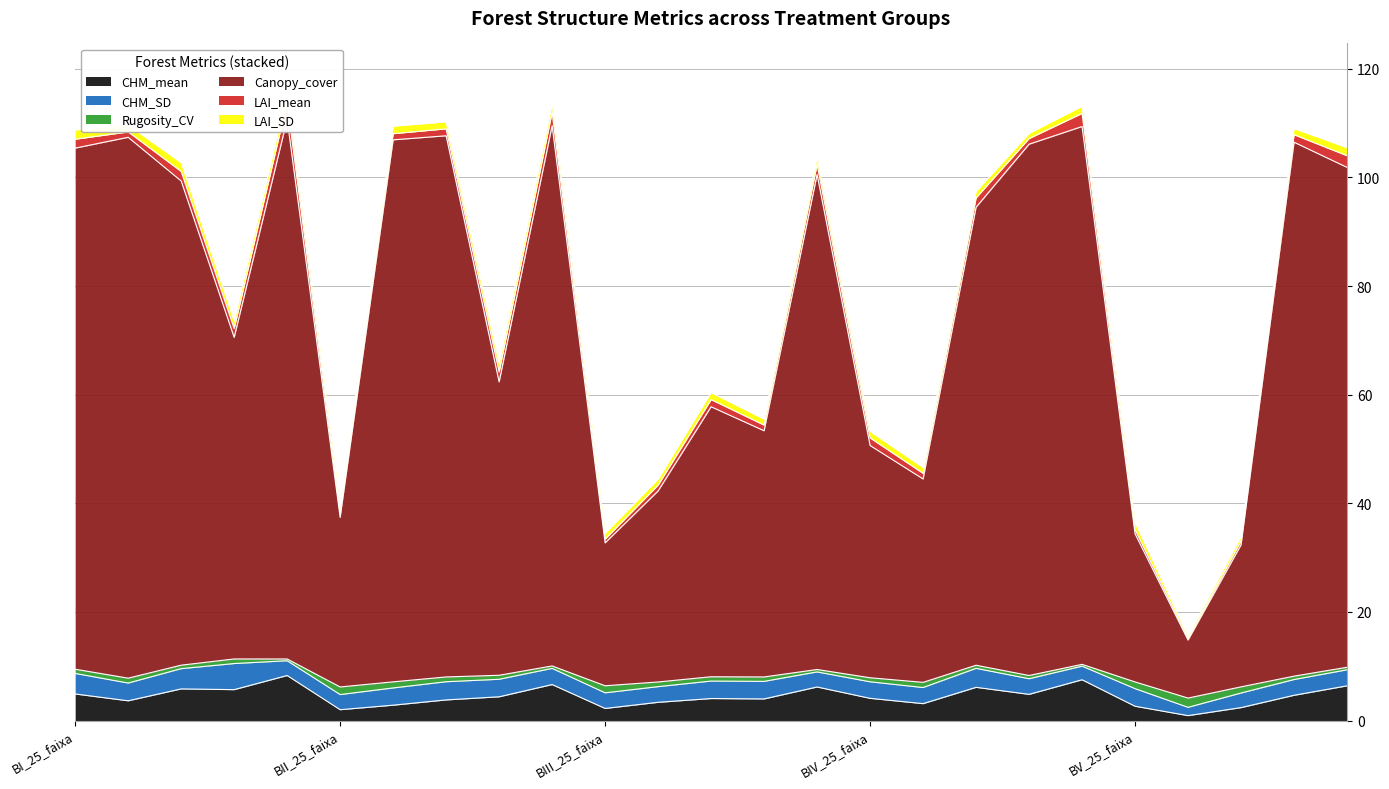

How many data points in Canopy_cover are less than 84?

12